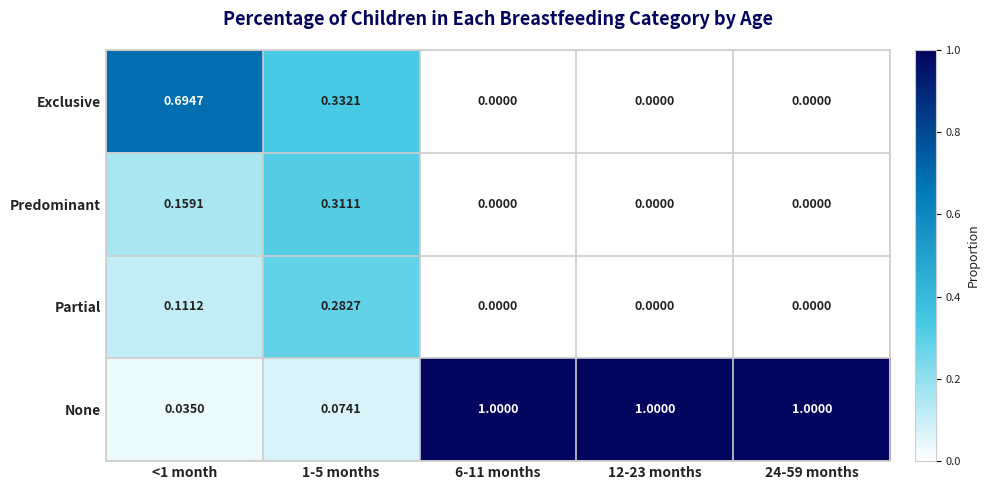

Is the value of Predominant at 1-5 months greater than the value of None at 12-23 months?

No